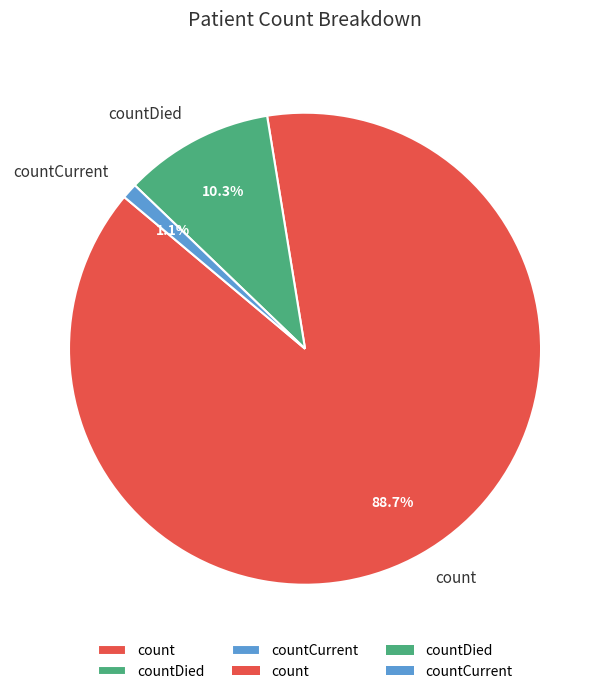

How many slices are in this pie chart?

3